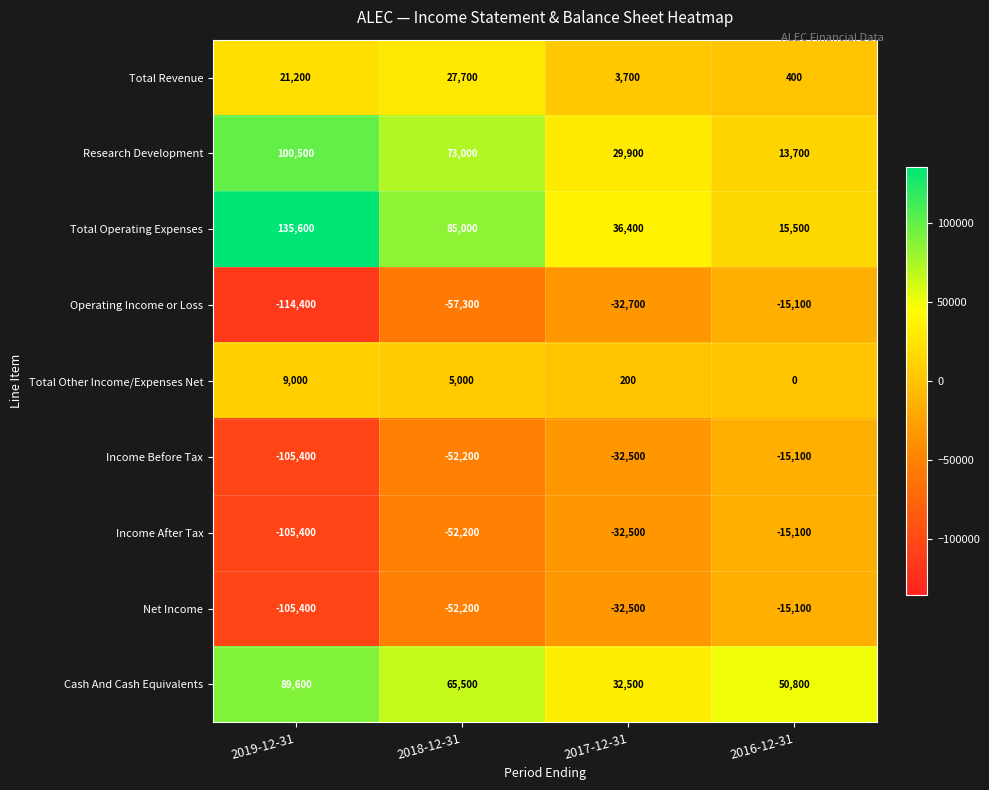

How many categories are shown in the chart?

4